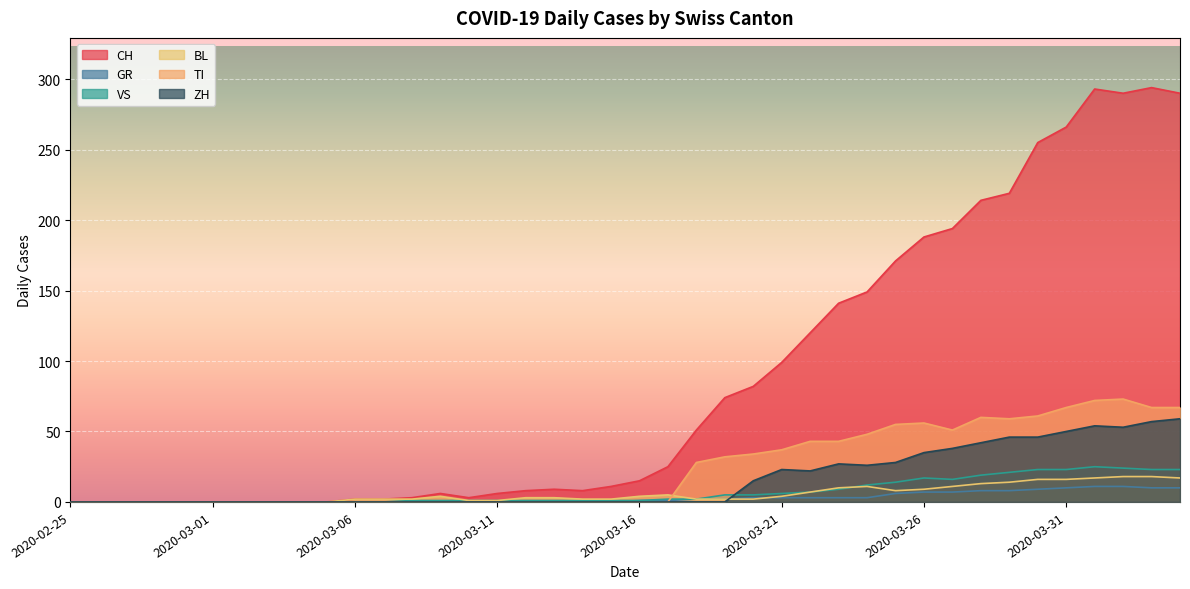

Which series has the widest spread of values?

CH